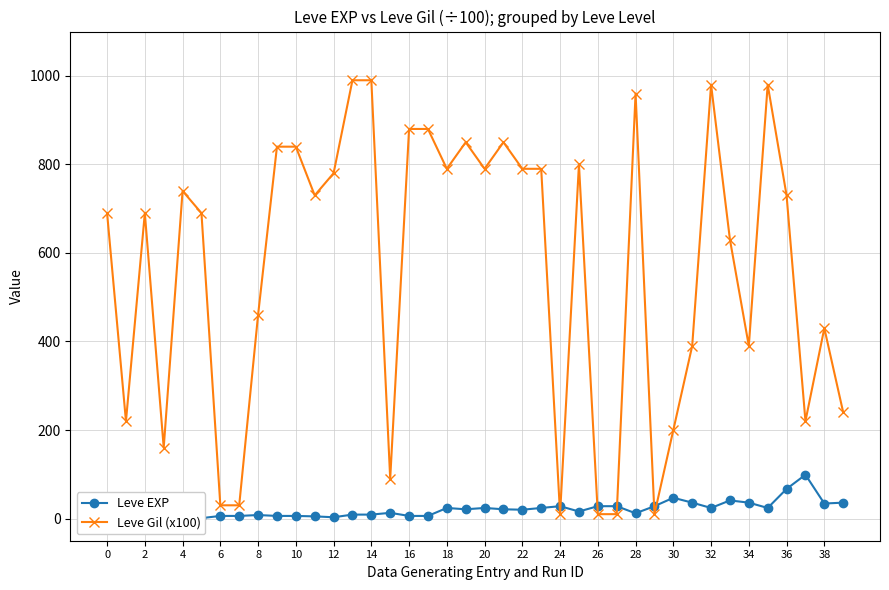

At which category does Leve Gil (x100) reach its first local peak?

2